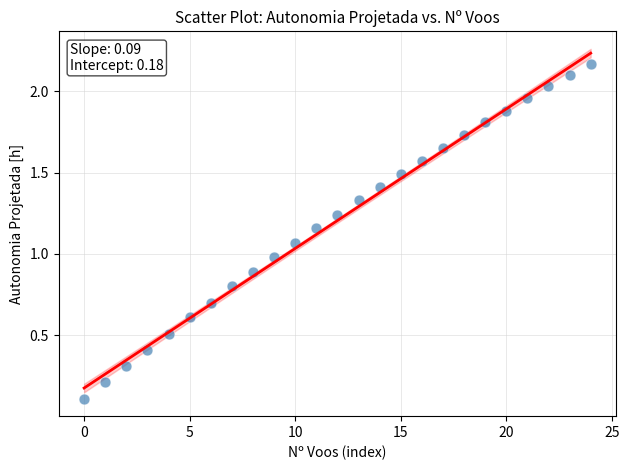

What is the range of Y values (max minus min)?

2.1